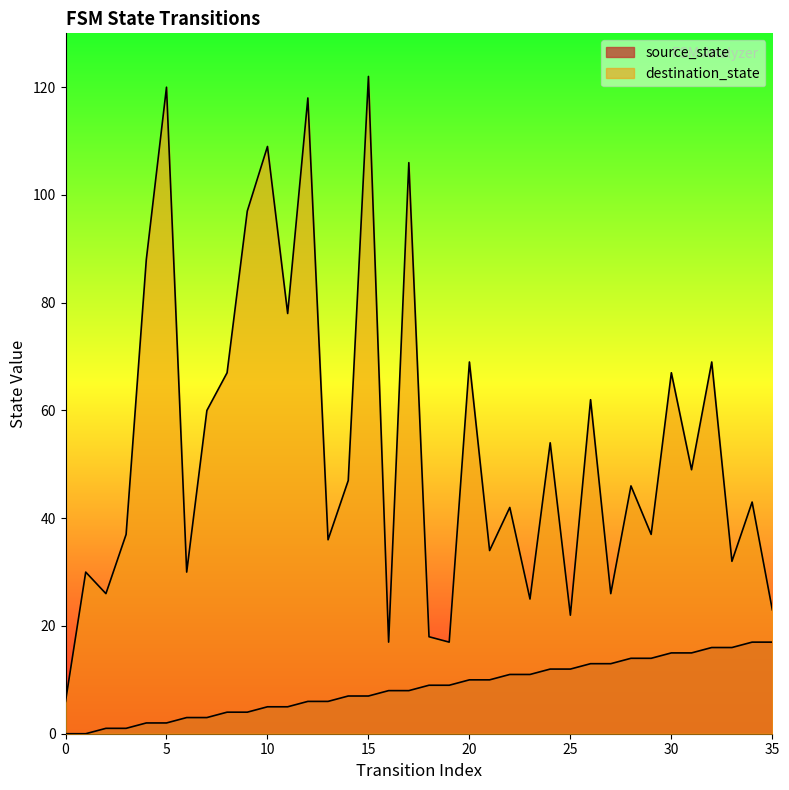

At 21, list the series in order from smallest to largest.

source_state, destination_state